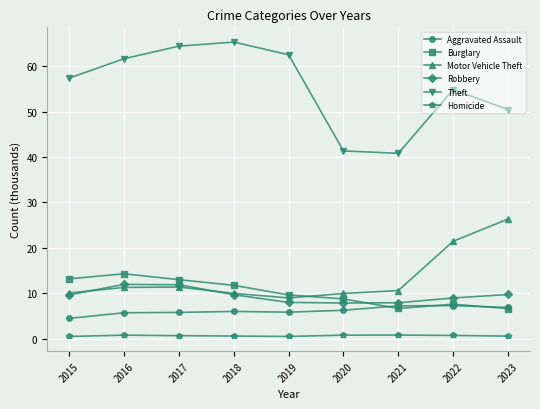

In Theft, how many points are lower than both neighbors (excluding endpoints)?

1